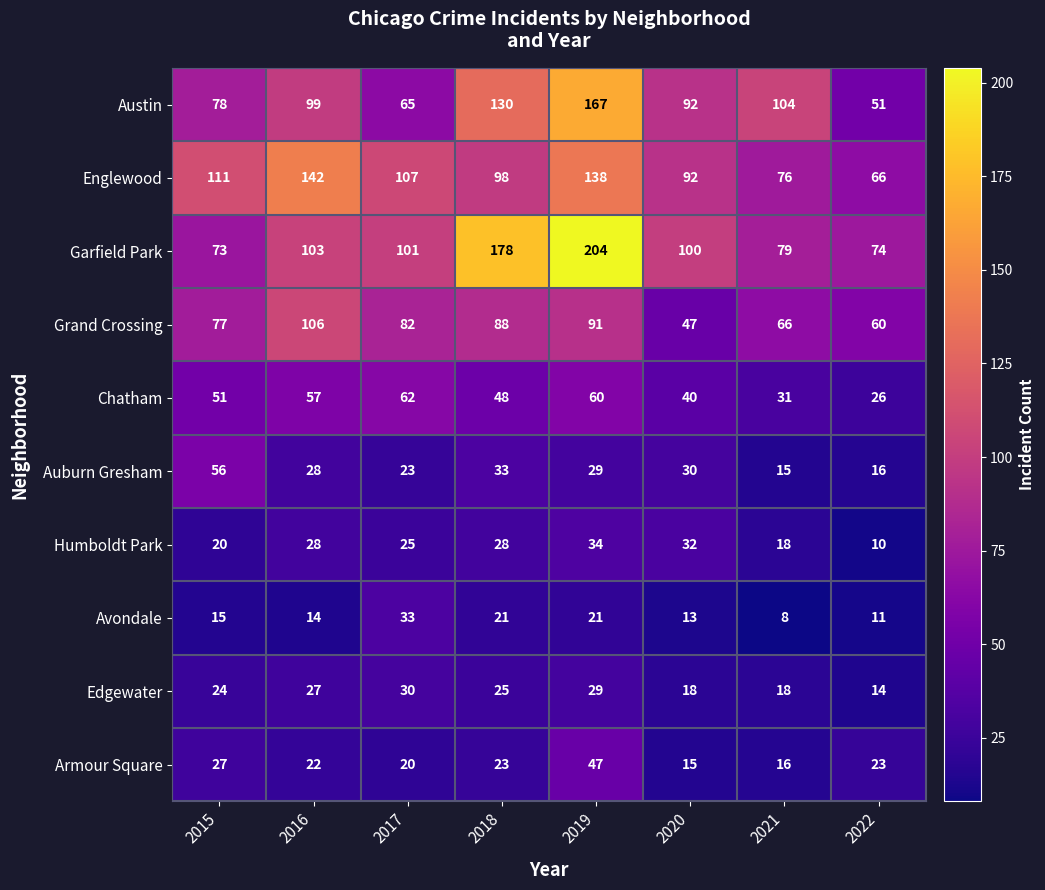

What is the difference between the Englewood values at 2020 and 2015?

19